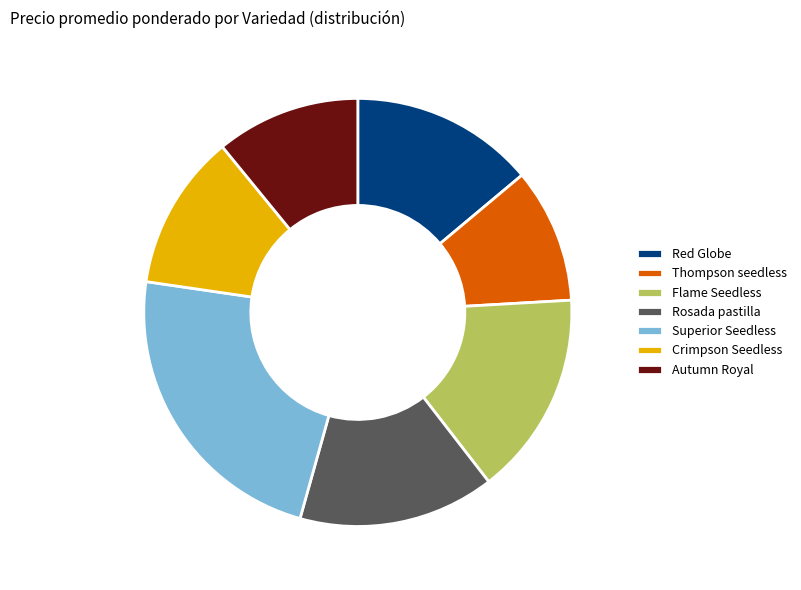

How many slices are in this pie chart?

7